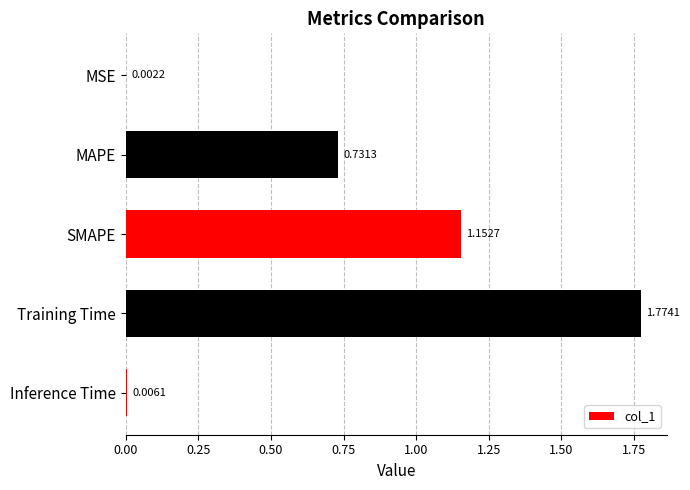

At which category does the chart reach its peak across all series?

Training Time